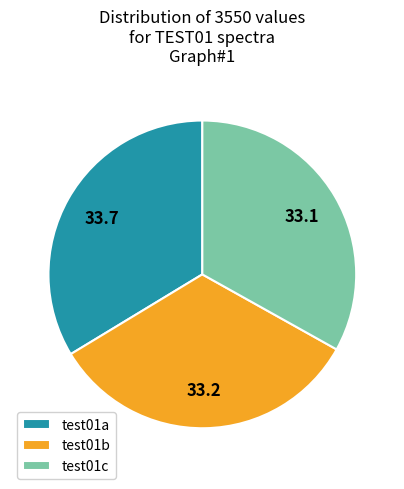

How many slices are in this pie chart?

3